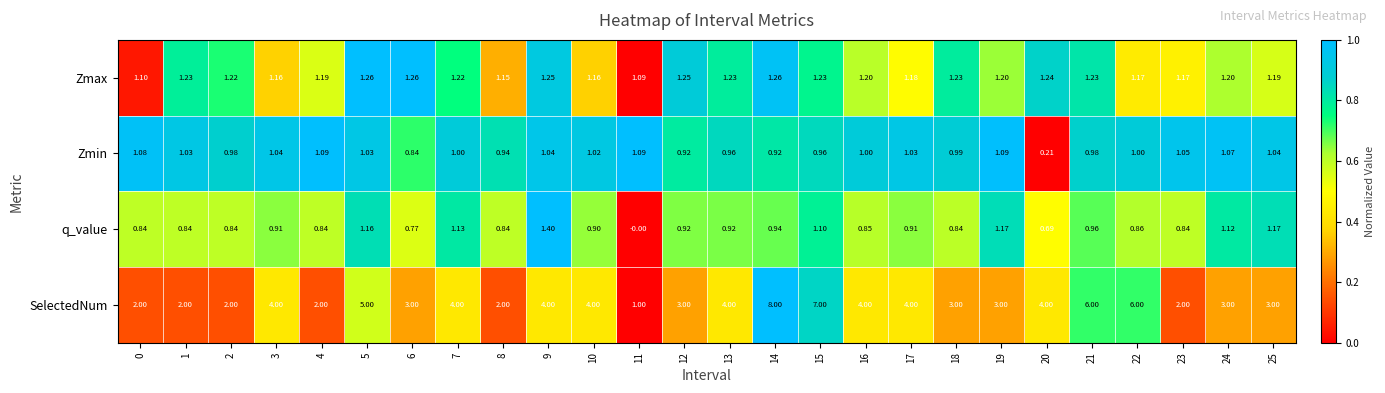

Is the value of SelectedNum at 14 greater than the value of Zmax at 1?

Yes